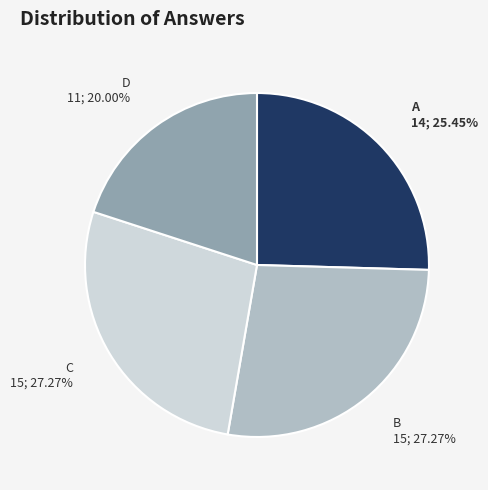

Is there a majority slice in this chart?

No